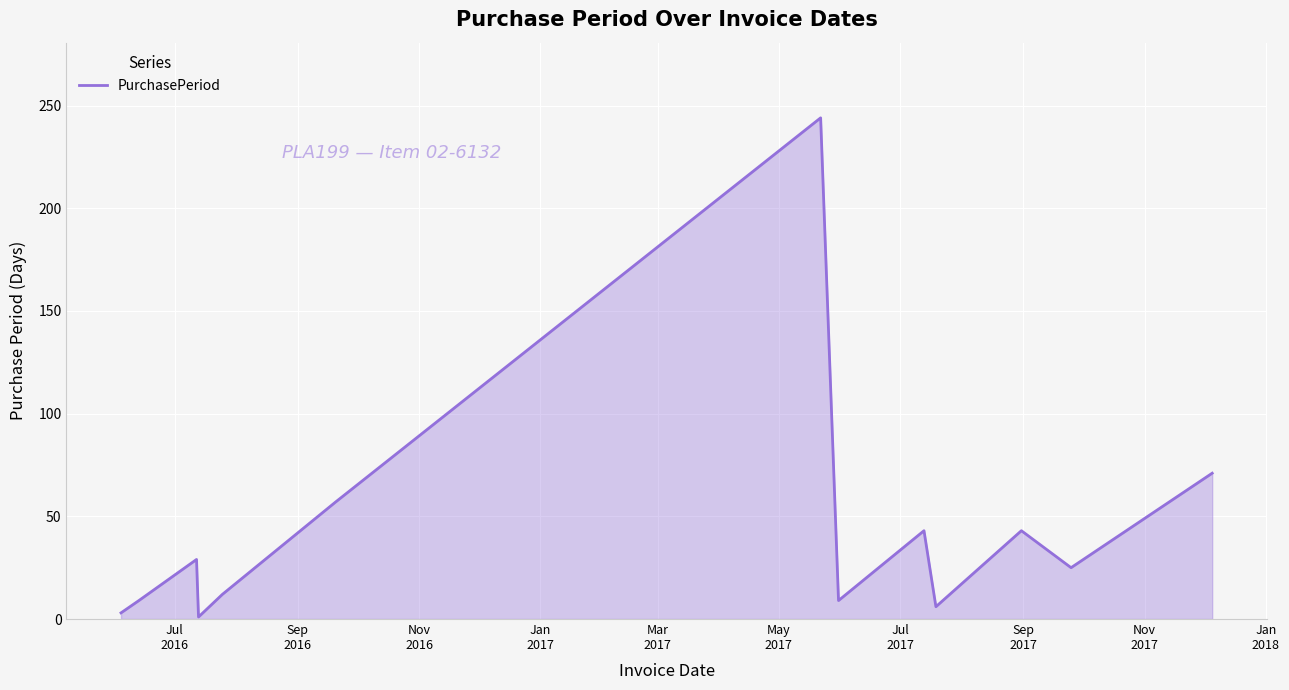

True or false: the data has more than 1 interior local peaks.

True